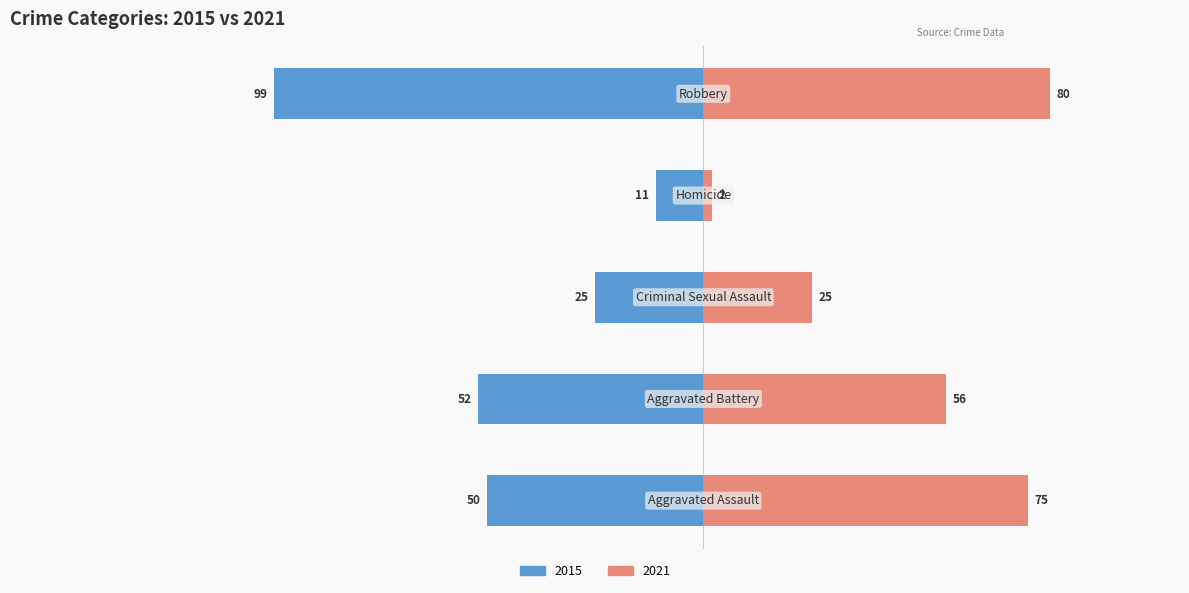

What is the difference between the maximum and minimum values in the 2021 series?

78